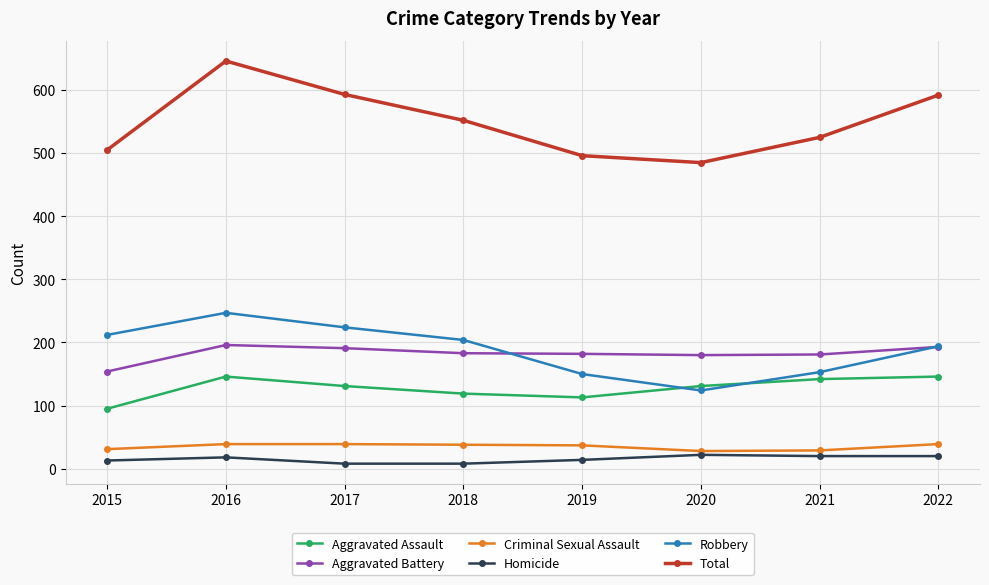

In Robbery, how many points are higher than both neighbors (excluding endpoints)?

1